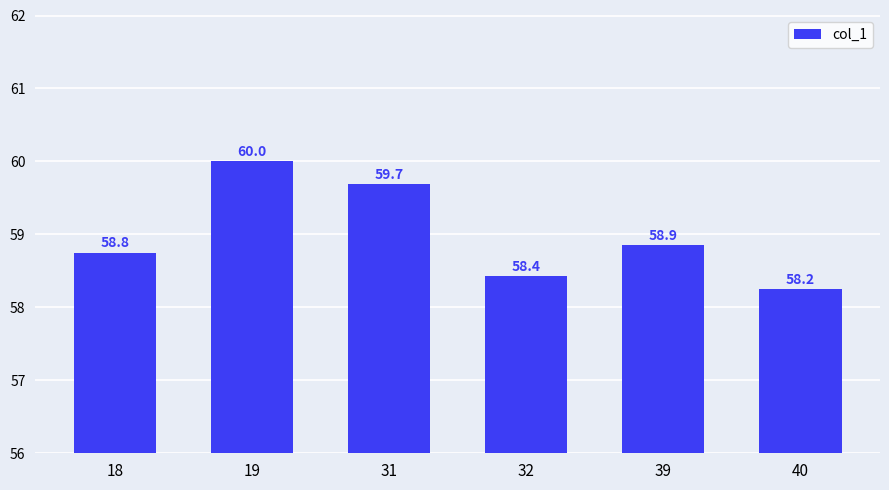

What value does the data have at 39?

58.9